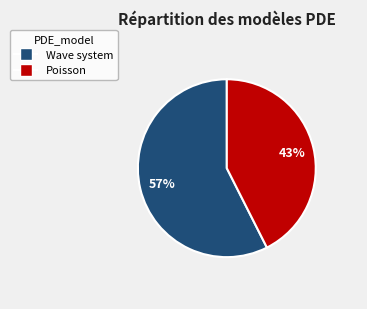

To the nearest percent, what is the average slice percentage?

50%